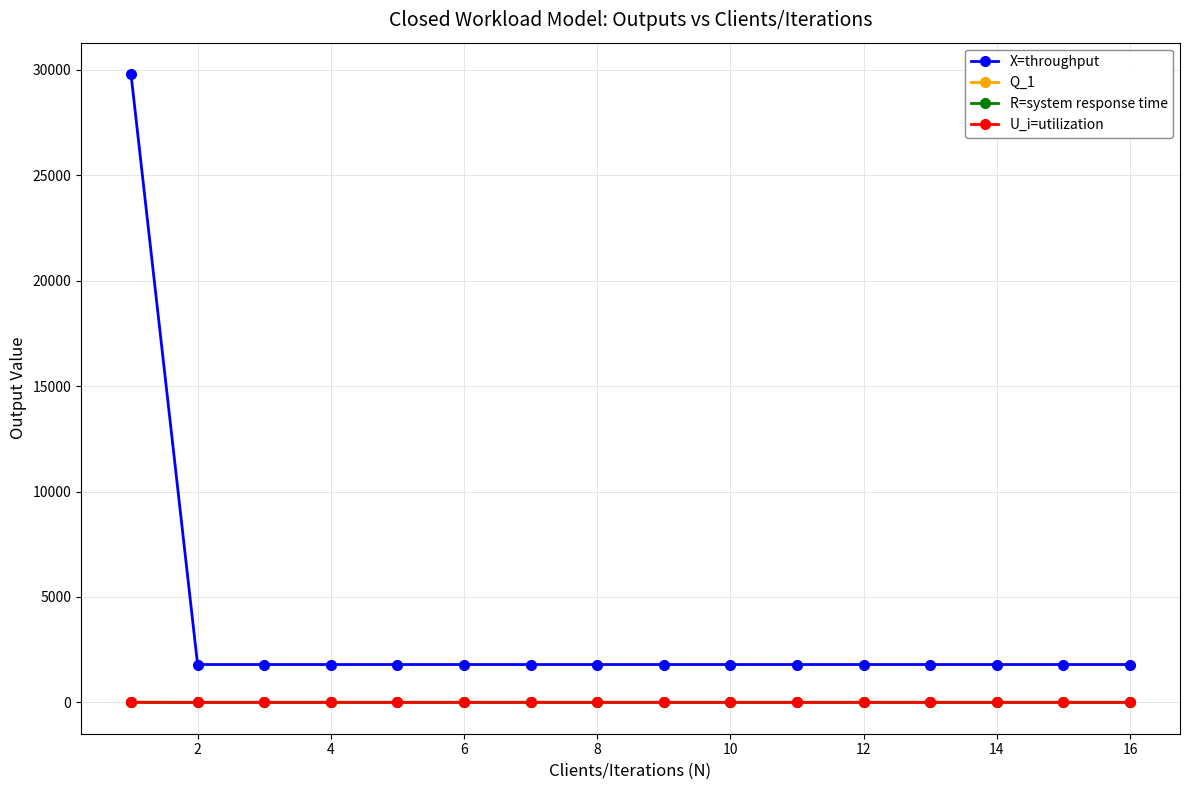

At how many categories does at least one series exceed 5468?

1